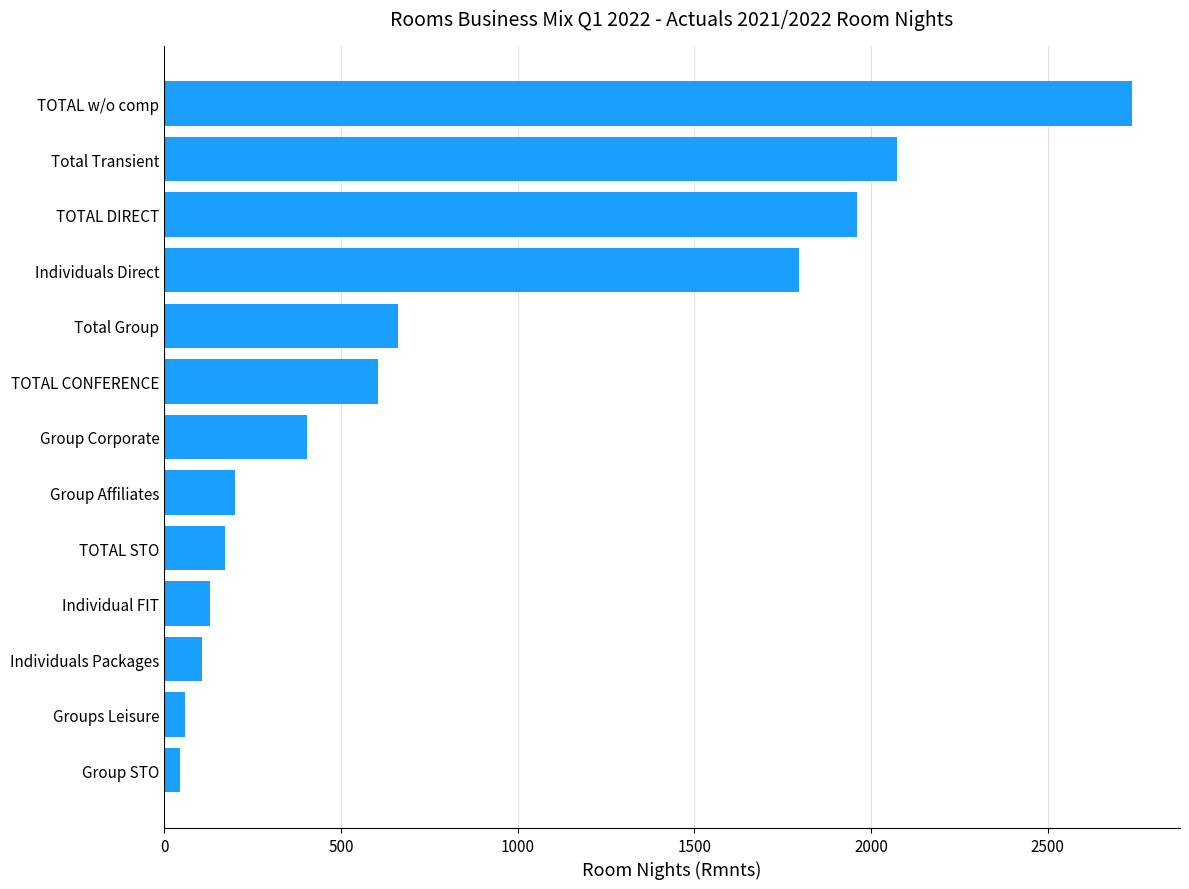

Are the bars horizontal?

Yes